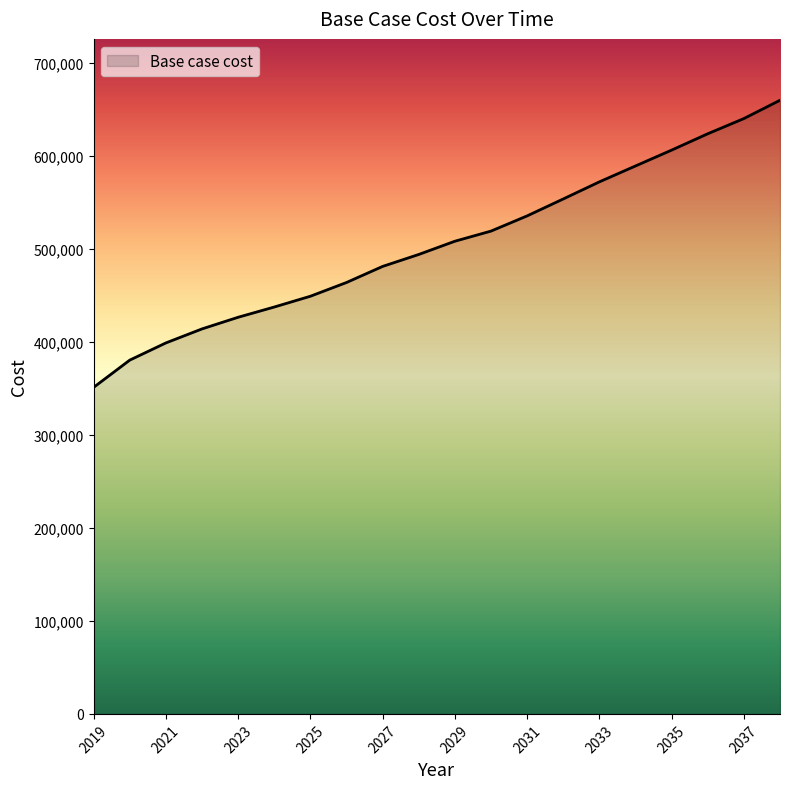

What is the sum of all values?

10101441.6